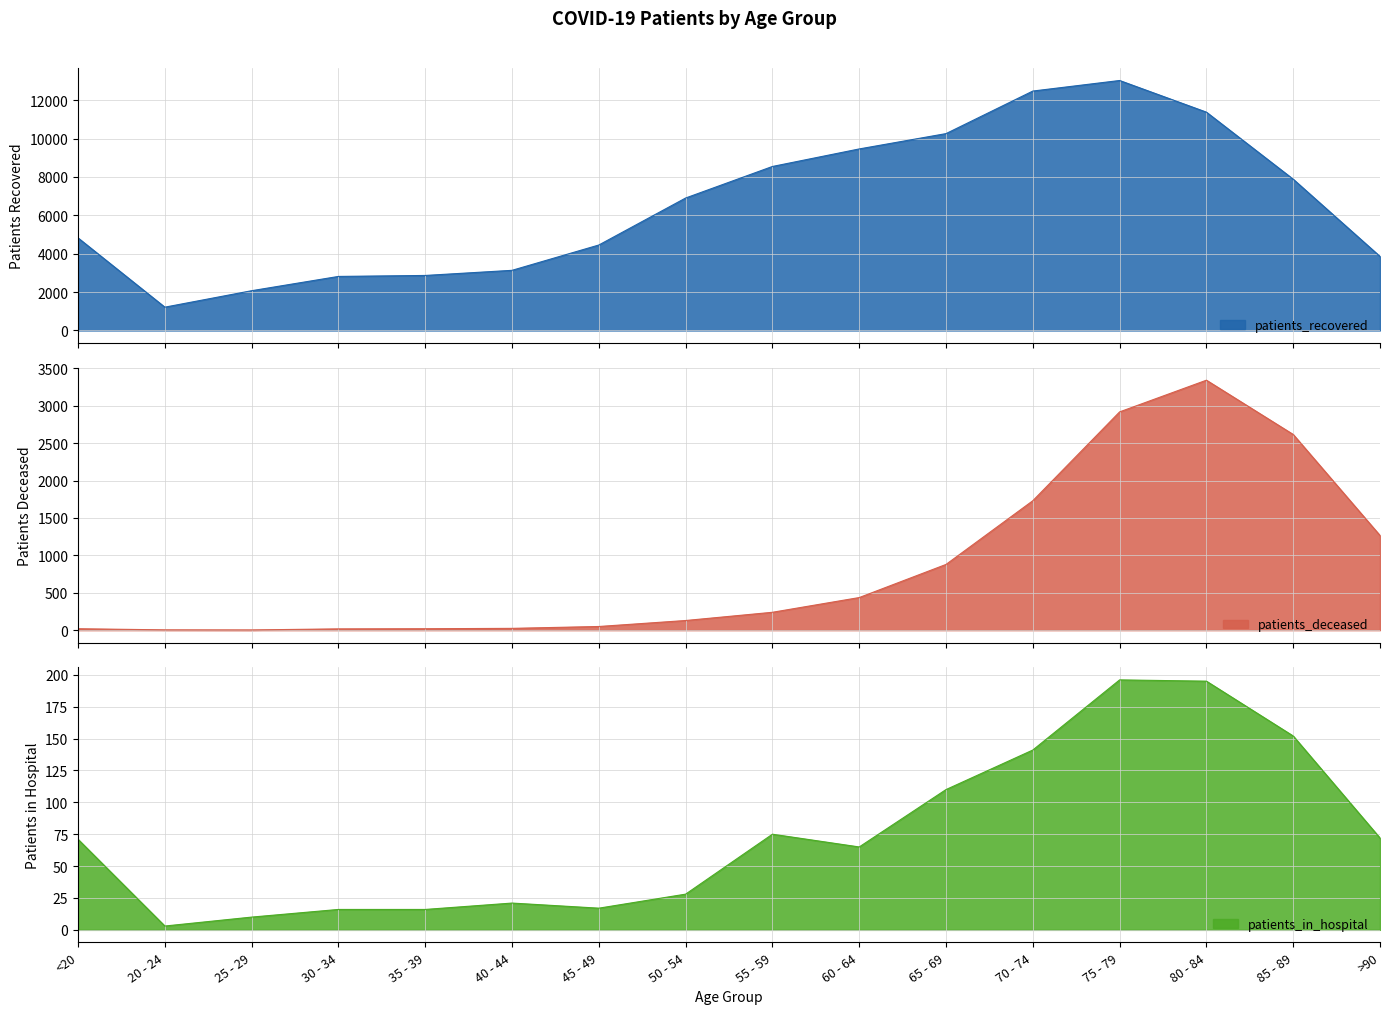

What is the maximum value for patients_recovered?

13028